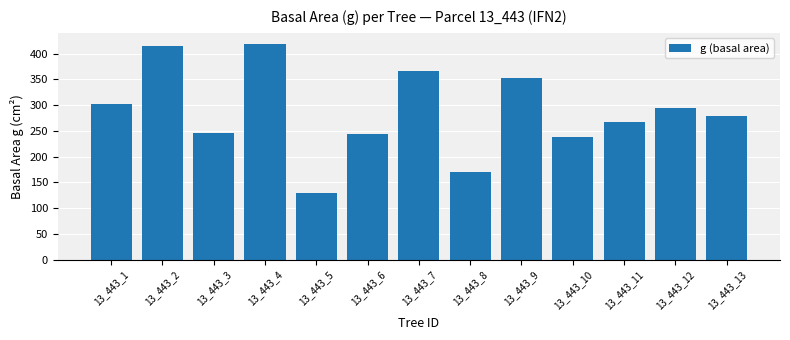

True or false: the data shows 154.4 at 13_443_7.

False